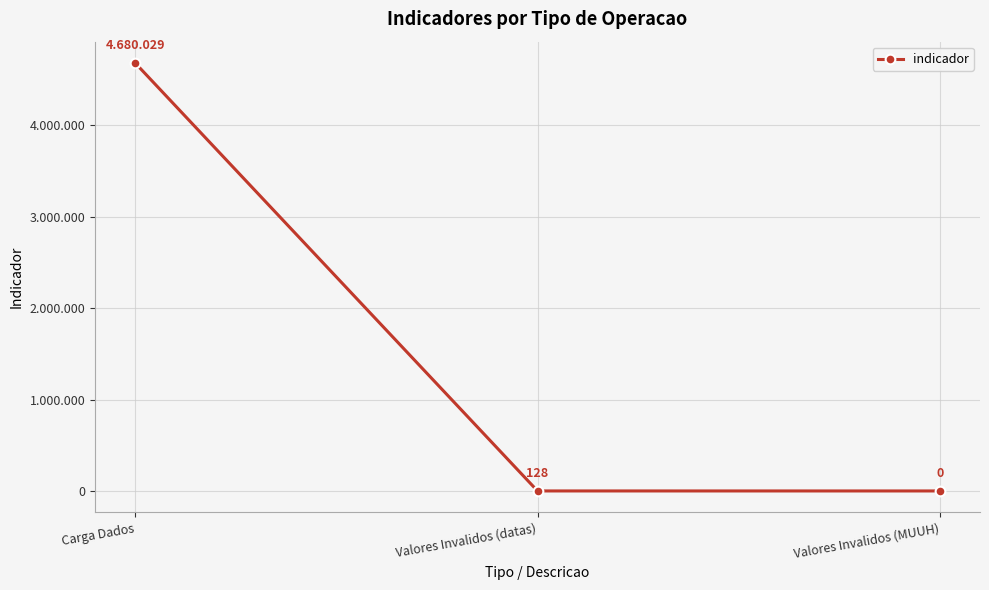

Rank the categories by value from highest to lowest.

Carga Dados, Valores Invalidos (datas), Valores Invalidos (MUUH)